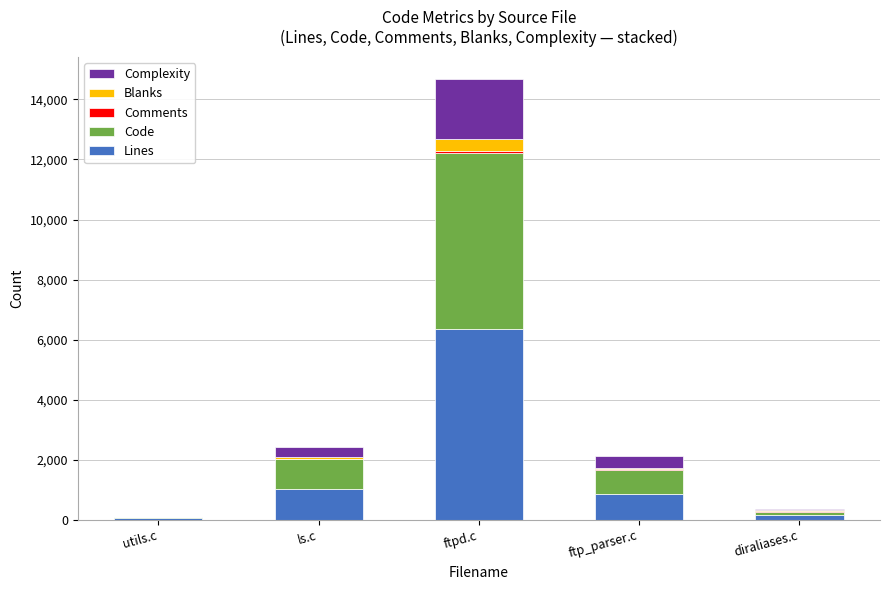

What is the difference between the Lines values at utils.c and ftpd.c?

6294